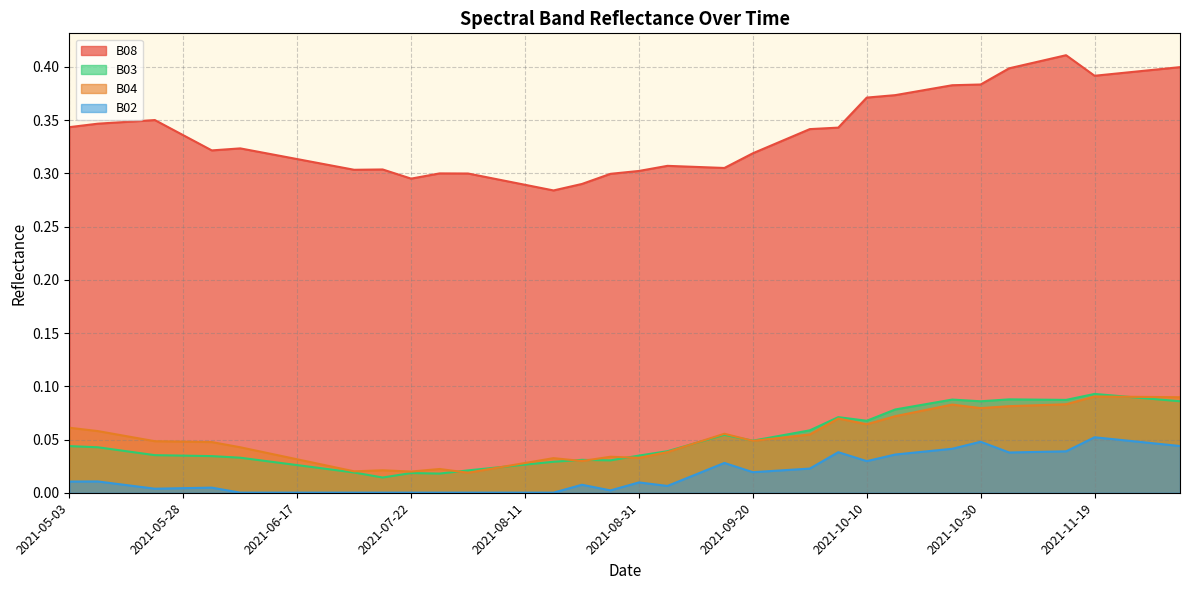

True or false: B04 and B08 intersect in this chart.

False